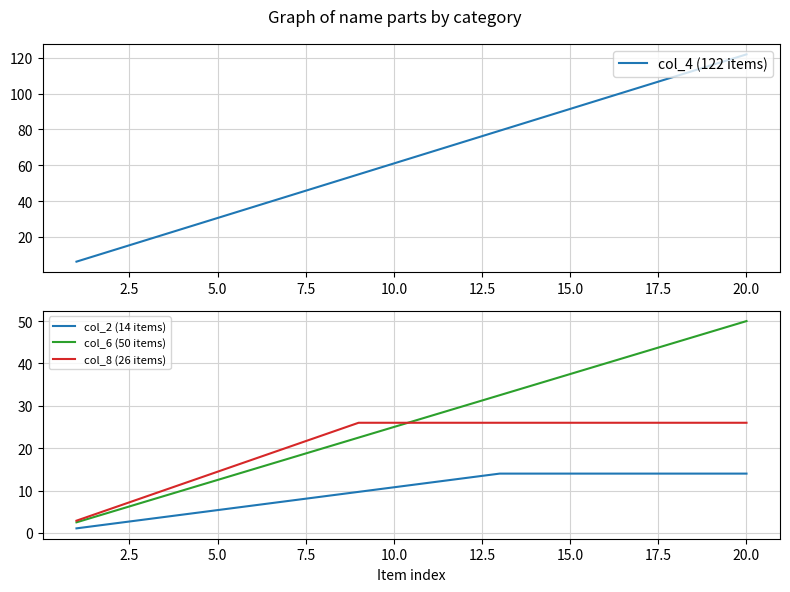

Reading right to left, what are all the values shown in this chart?

col_4 (122 items): 122.0	115.9	109.8	103.7	97.6	91.5	85.4	79.3	73.2	67.1	61.0	54.9	48.8	42.7	36.6	30.5	24.4	18.3	12.2	6.1
col_2 (14 items): 14.0	14.0	14.0	14.0	14.0	14.0	14.0	14.0	12.9	11.8	10.8	9.7	8.6	7.5	6.5	5.4	4.3	3.2	2.2	1.1
col_6 (50 items): 50.0	47.5	45.0	42.5	40.0	37.5	35.0	32.5	30.0	27.5	25.0	22.5	20.0	17.5	15.0	12.5	10.0	7.5	5.0	2.5
col_8 (26 items): 26.0	26.0	26.0	26.0	26.0	26.0	26.0	26.0	26.0	26.0	26.0	26.0	23.1	20.2	17.3	14.4	11.6	8.7	5.8	2.9